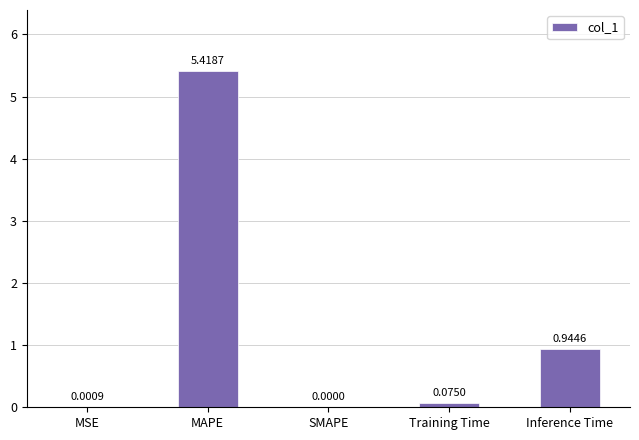

Between SMAPE and Training Time, which is larger?

Training Time